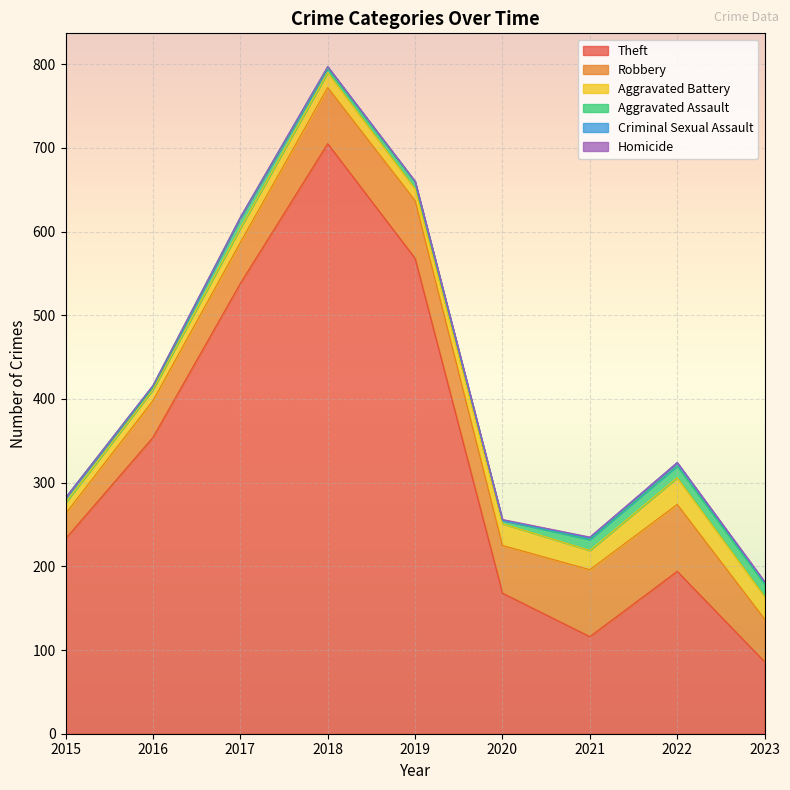

True or false: Aggravated Battery and Theft intersect in this chart.

False